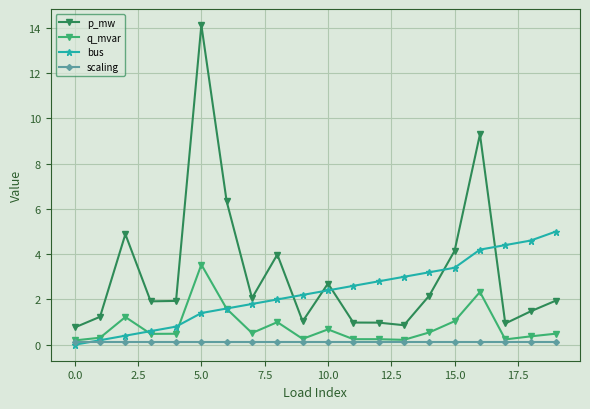

How many times do bus and p_mw cross each other?

5